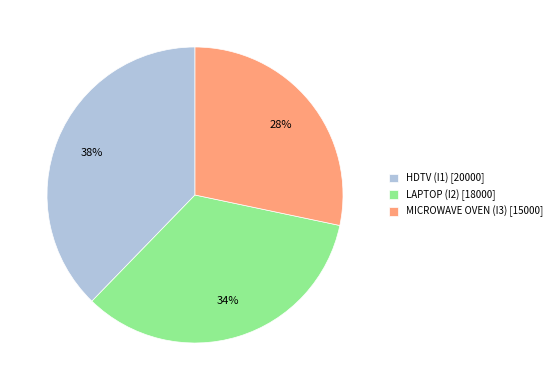

How many slices are in this pie chart?

3